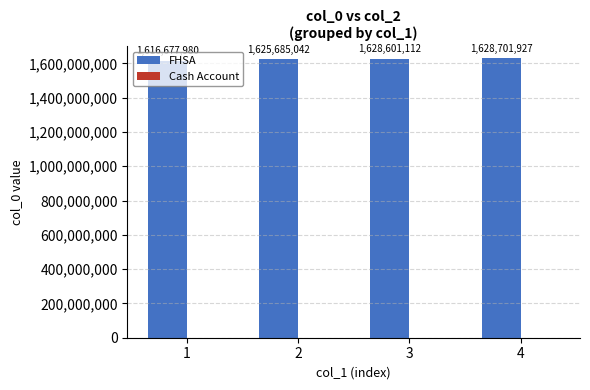

Which label corresponds to the largest value in the chart?

4